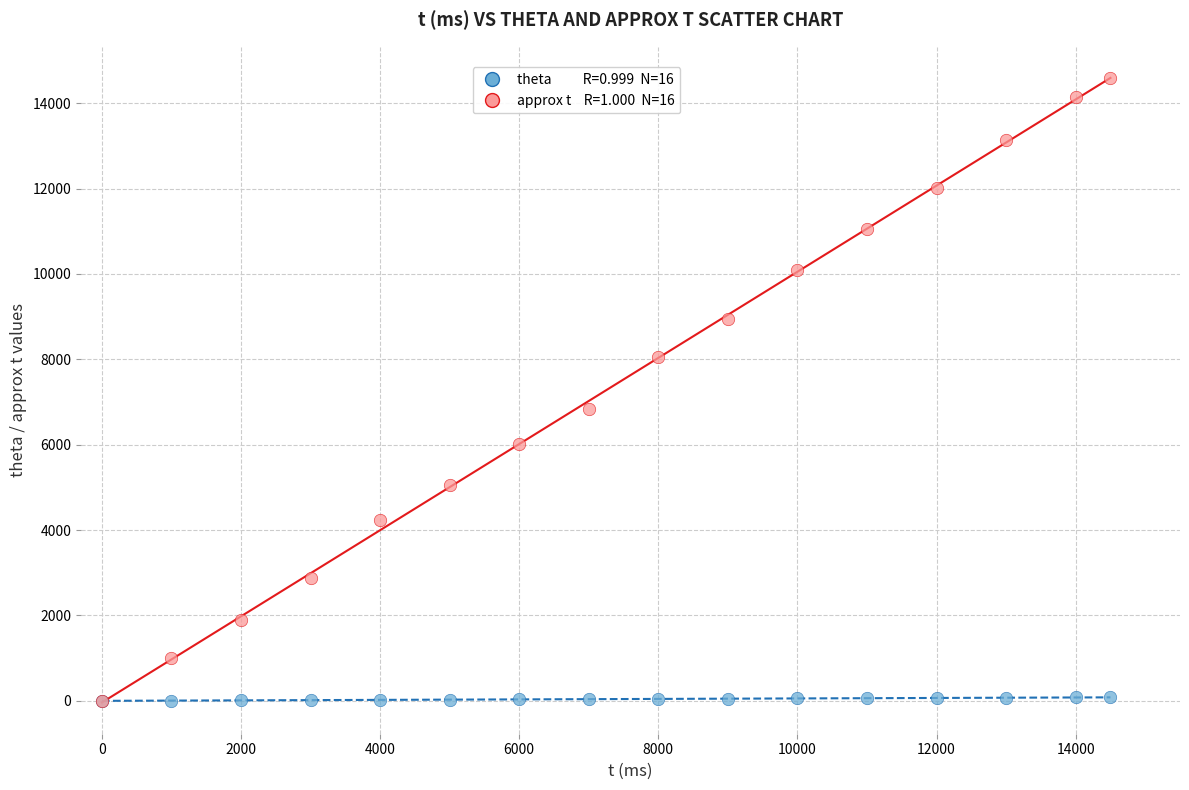

Across all series, what Y value is closest to 7296?

6840.9